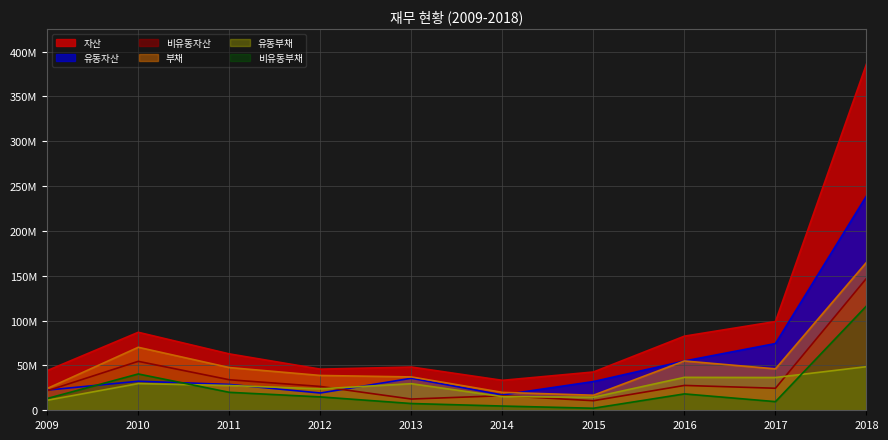

Count the number of data series in this chart.

6